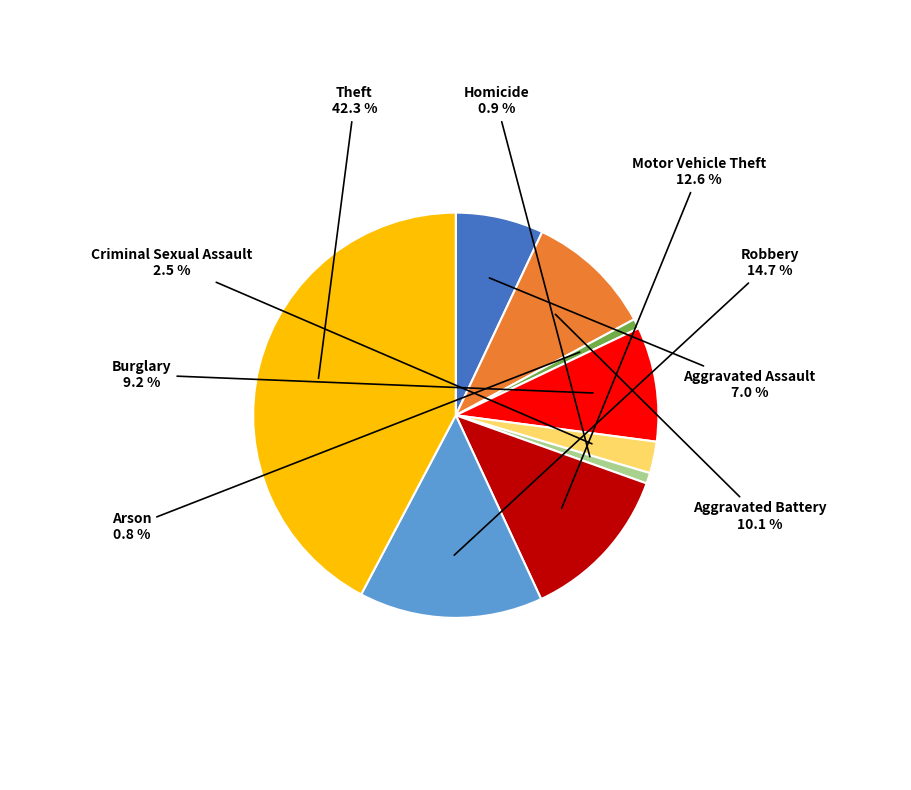

Is there any slice that represents more than half of the pie?

No